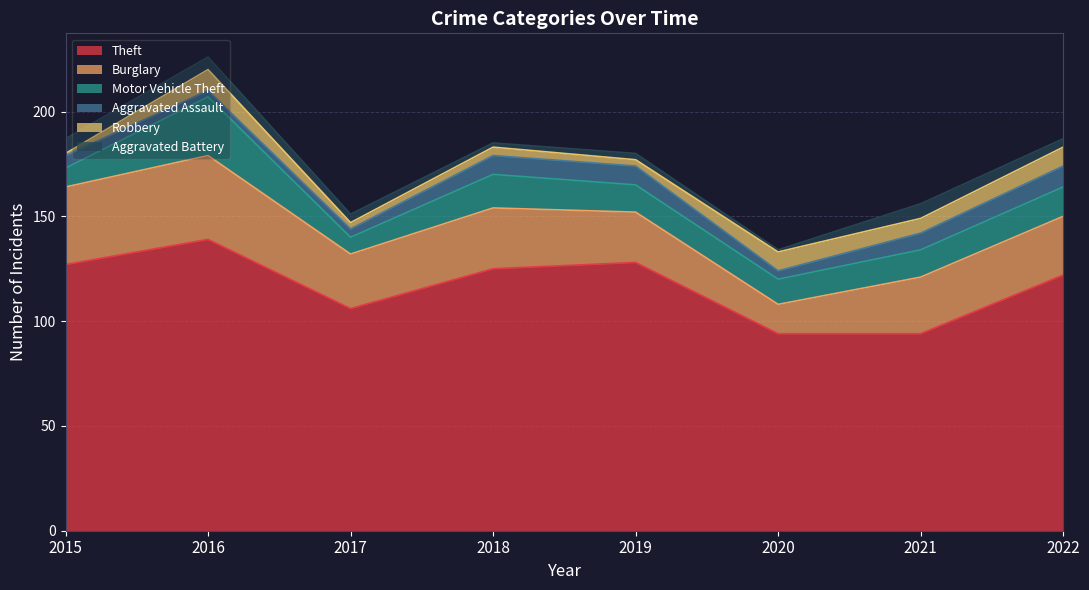

List the series in order of their peak value, lowest first.

Aggravated Battery, Aggravated Assault, Robbery, Motor Vehicle Theft, Burglary, Theft